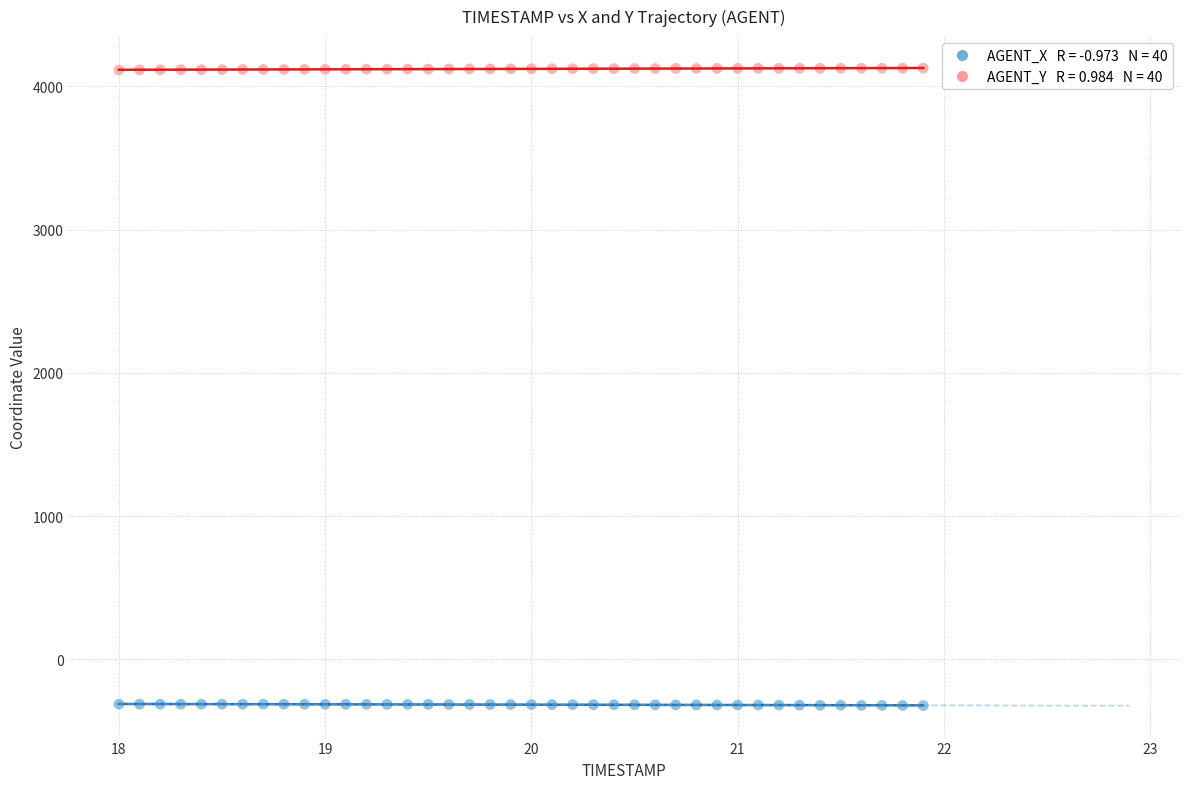

Across all data points, what is the range of Y values (max minus min)?

4448.7